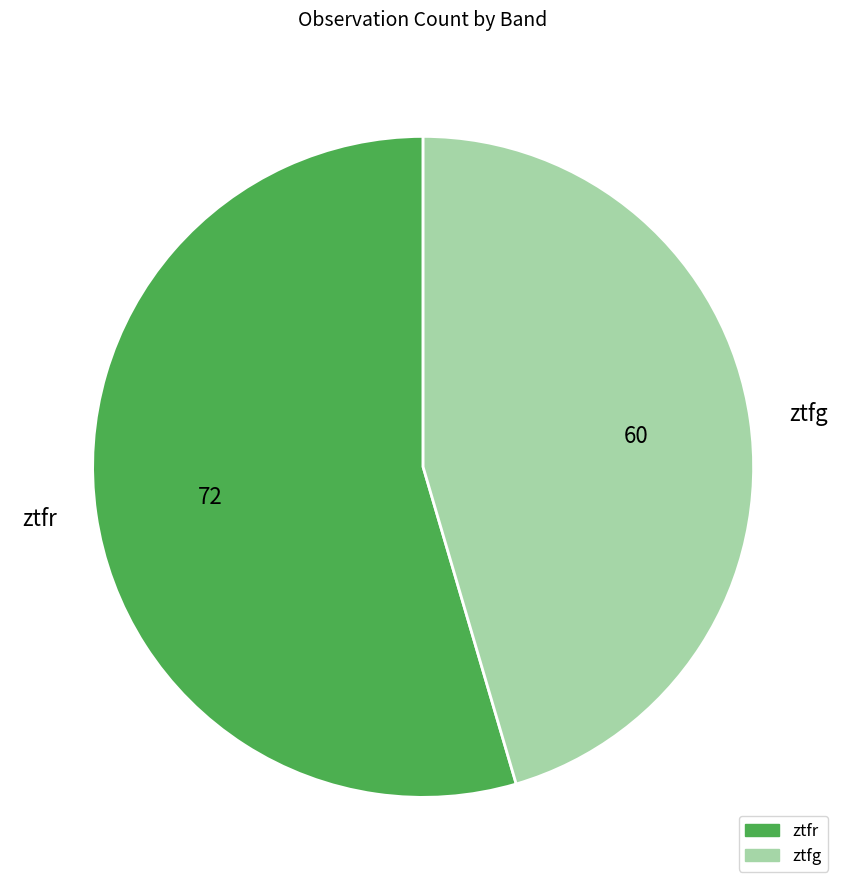

Between ztfr and ztfg, which is larger?

ztfr